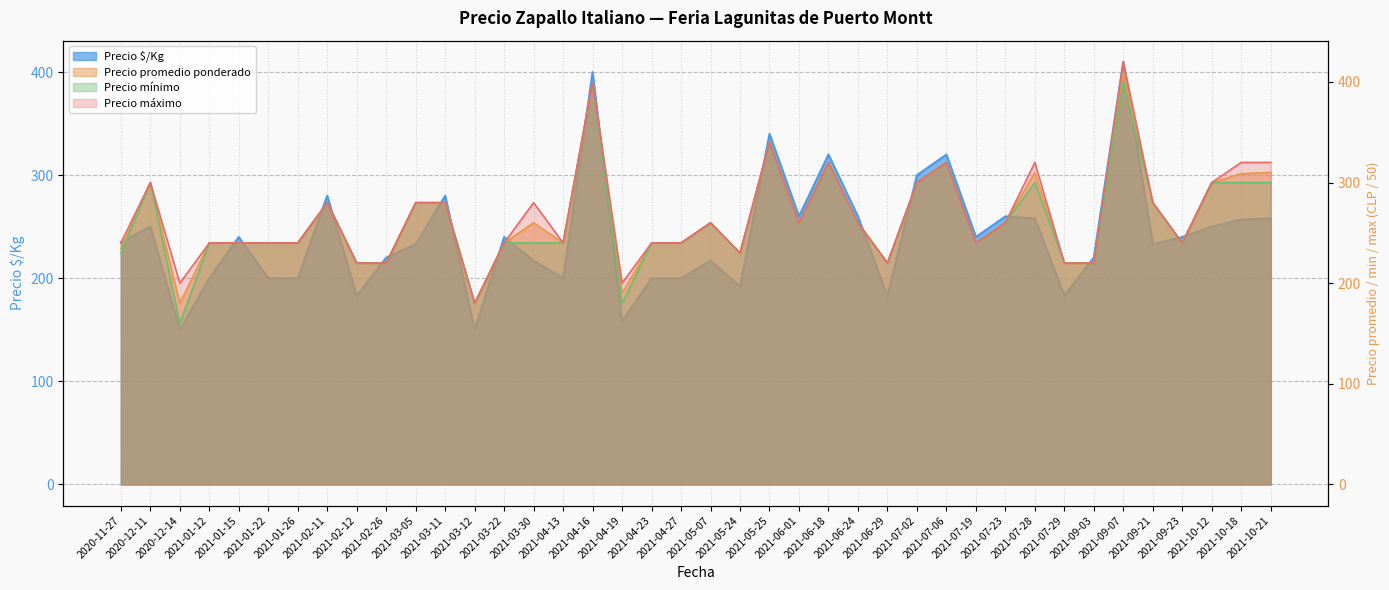

True or false: Precio promedio ponderado has a value of 83.1 at 2021-09-23.

False